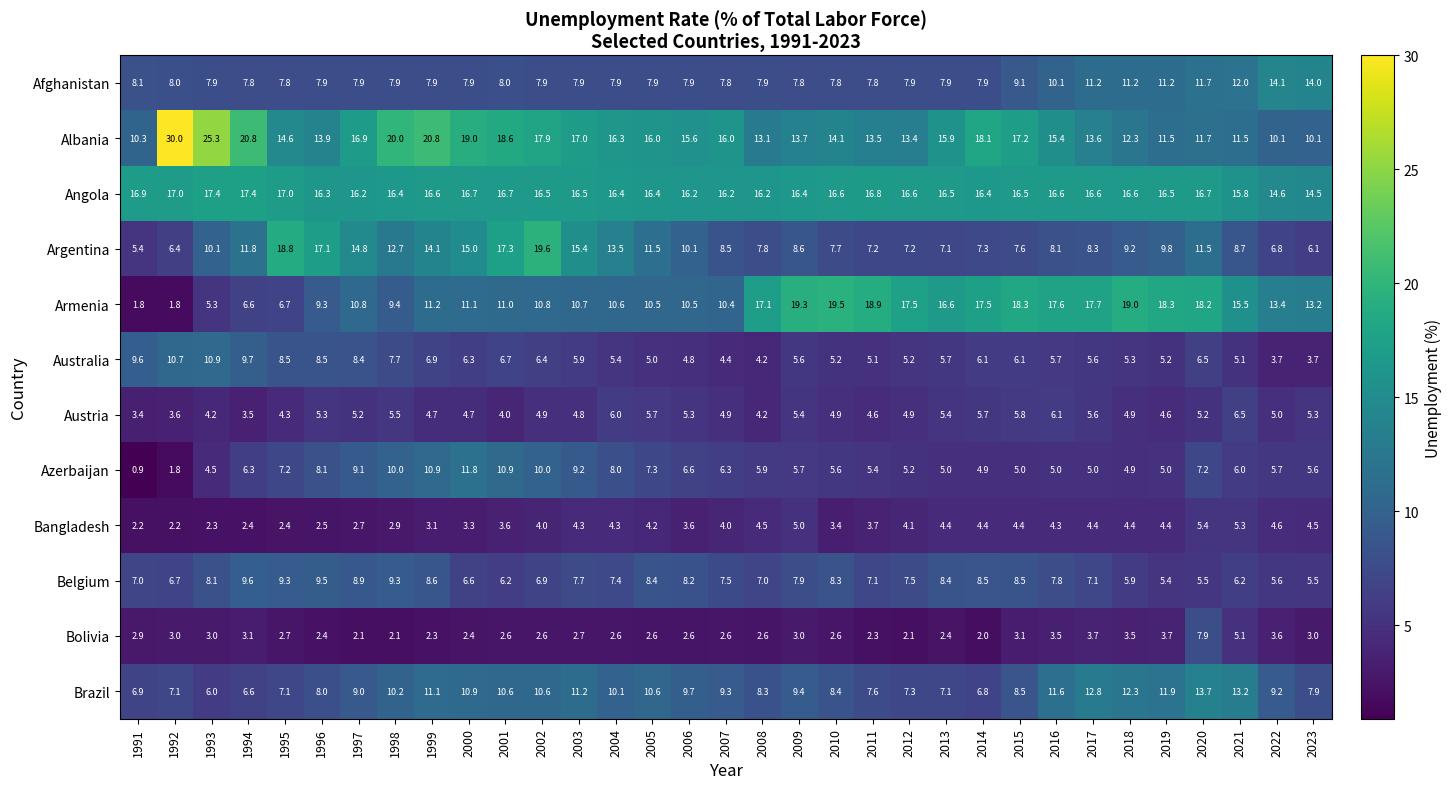

Which series has the largest range (max minus min)?

Albania